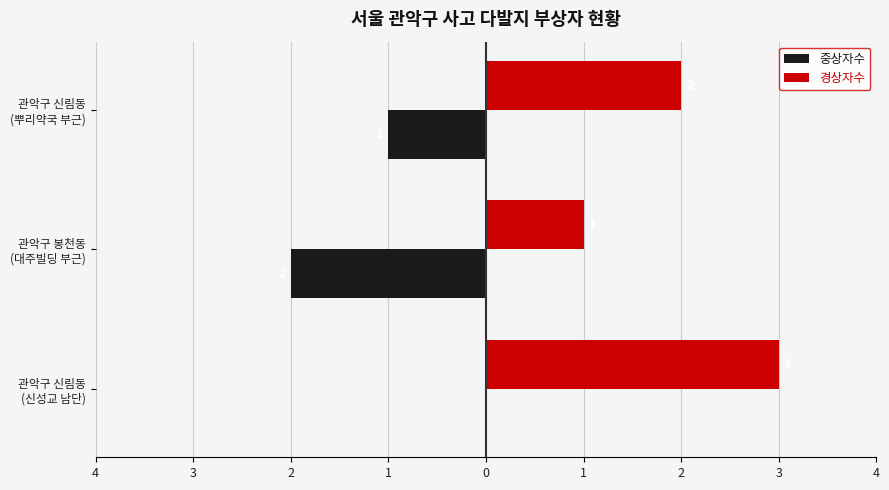

What is the value of the 경상자수 bar at the 1st from the left?

3